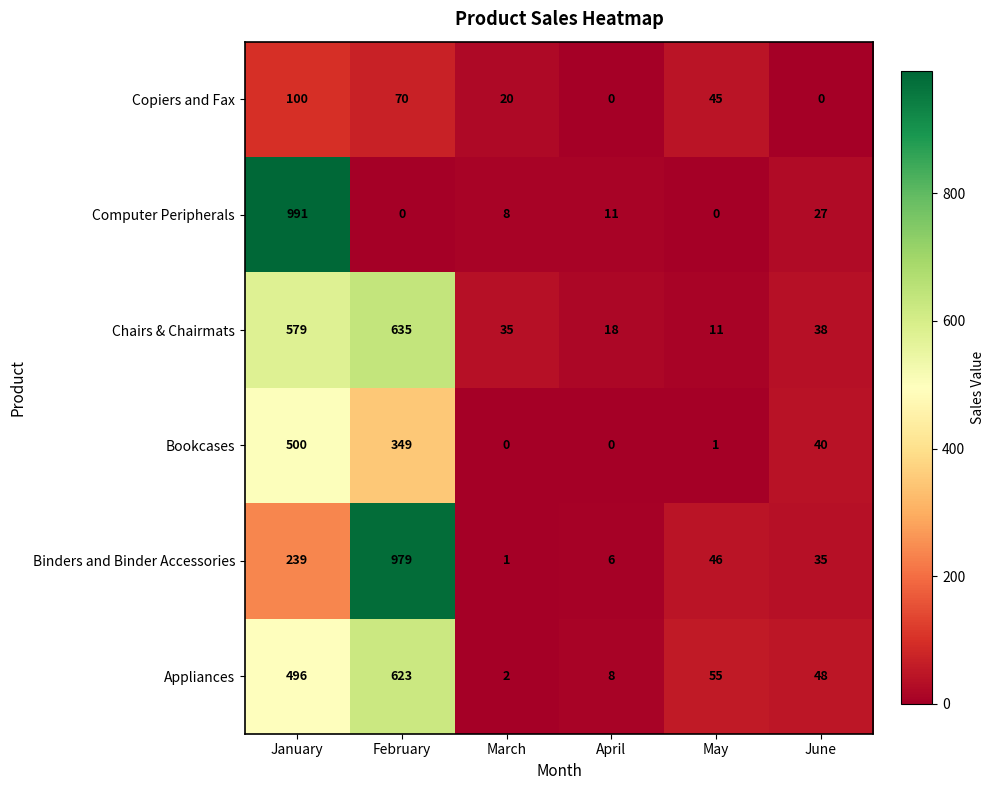

At which category is the sum across all series the highest?

January